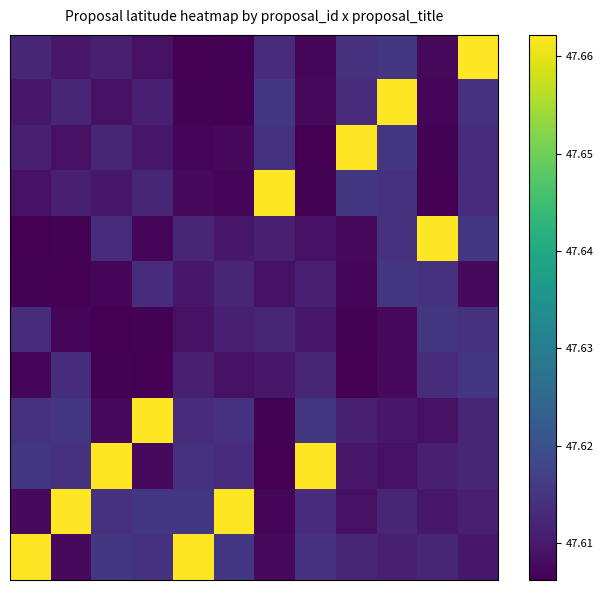

At how many categories does at least one series exceed 47?

12